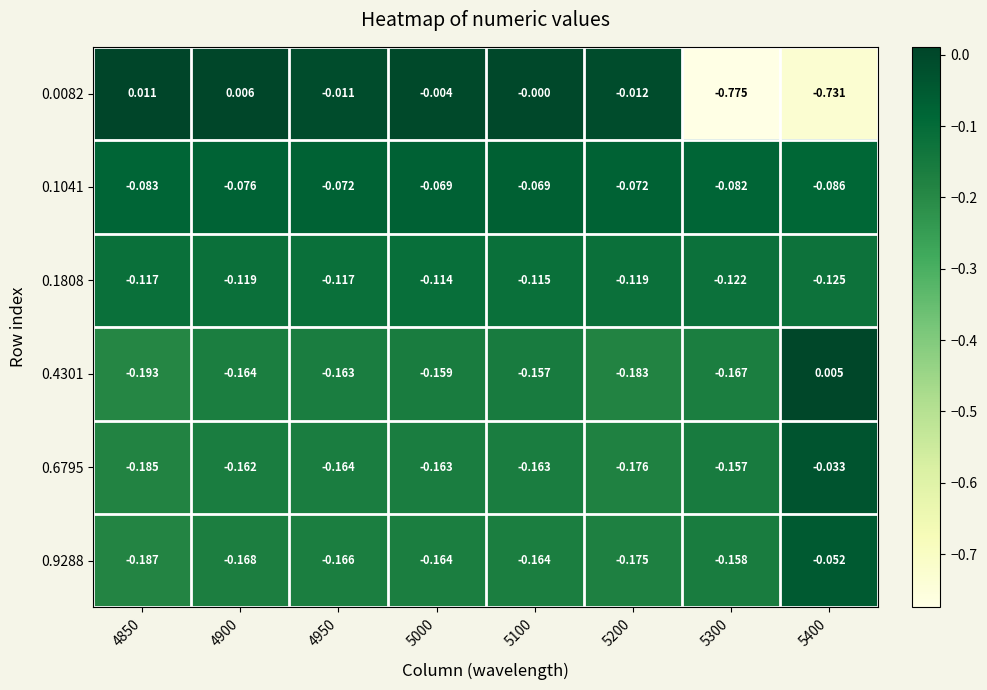

Which series has the largest total across all categories?

0.1041